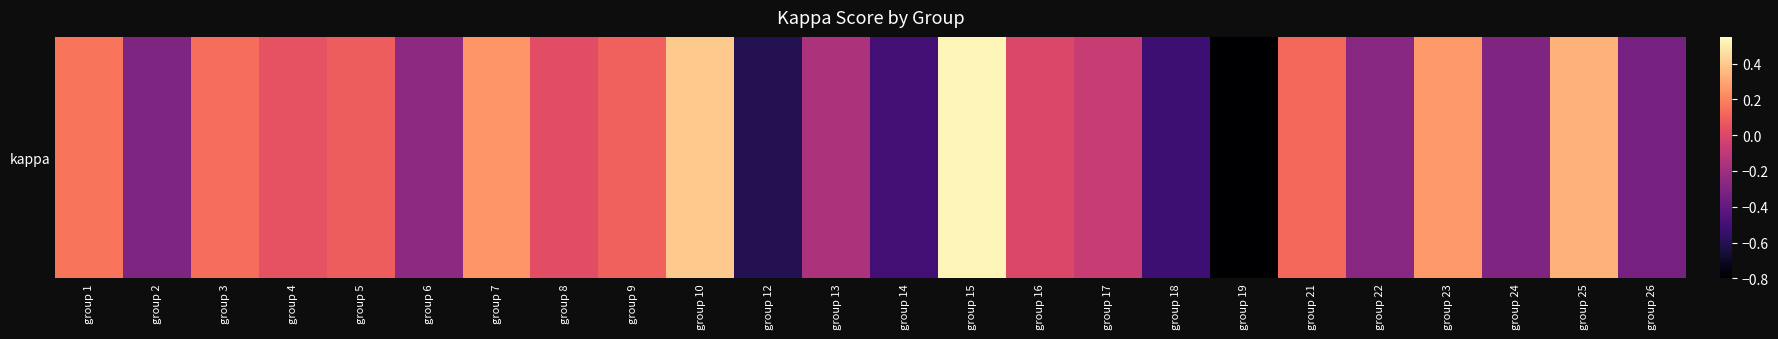

What is the average value?

-0.1